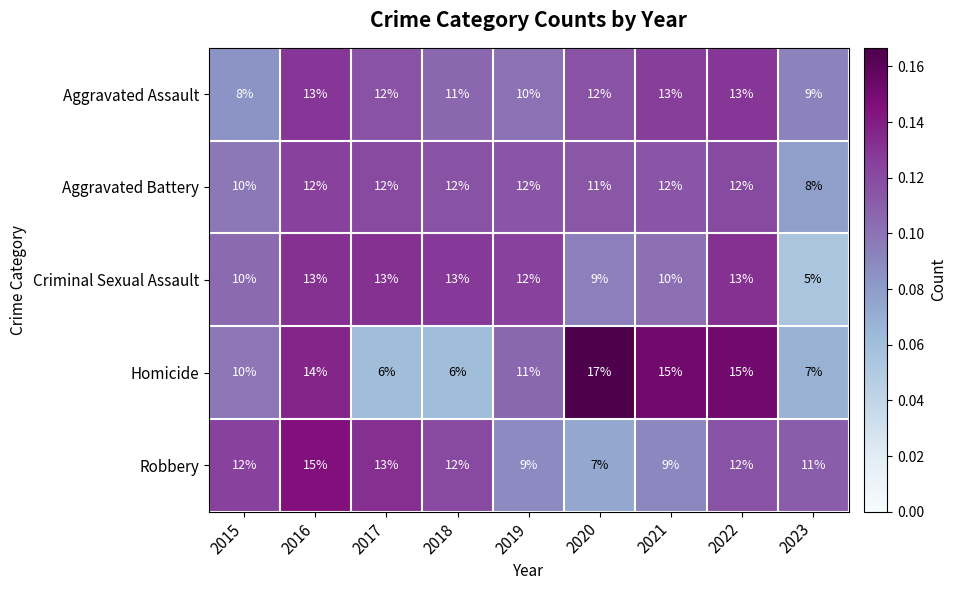

At which category is the sum across all series the highest?

2016